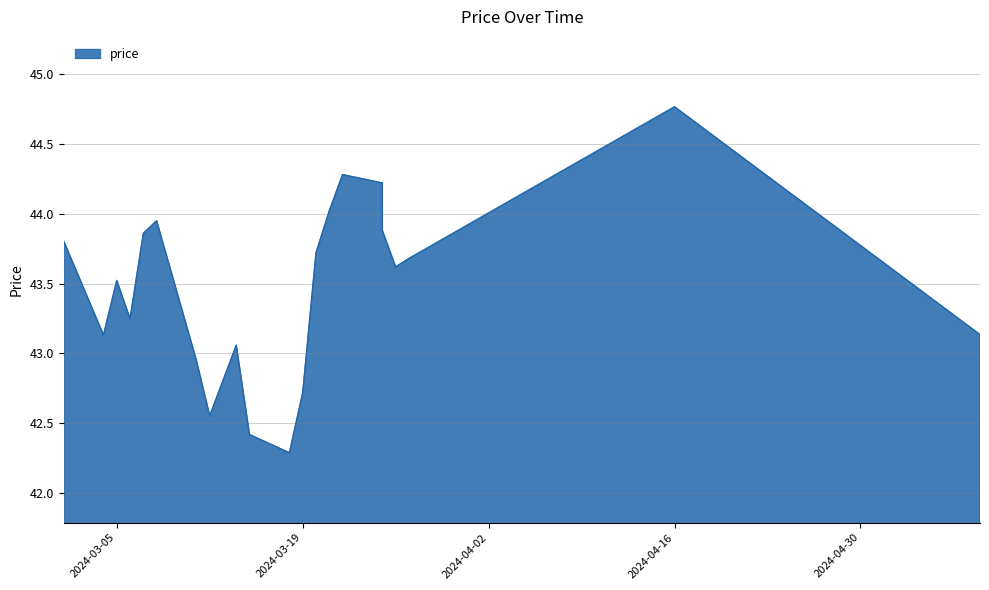

What is the maximum value shown in the chart?

44.8